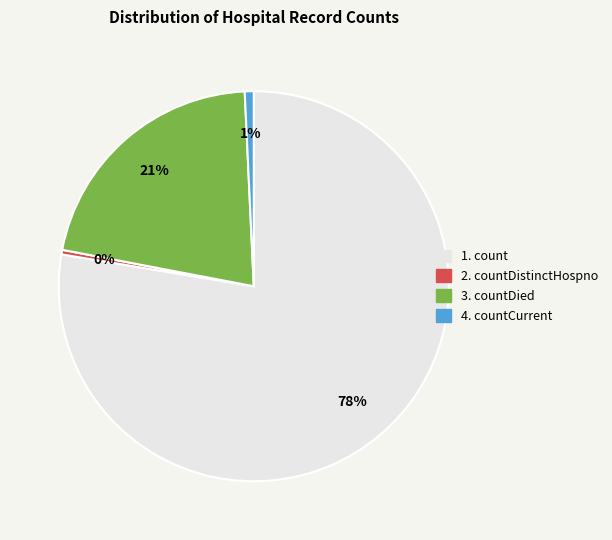

Does any single category account for the majority?

Yes